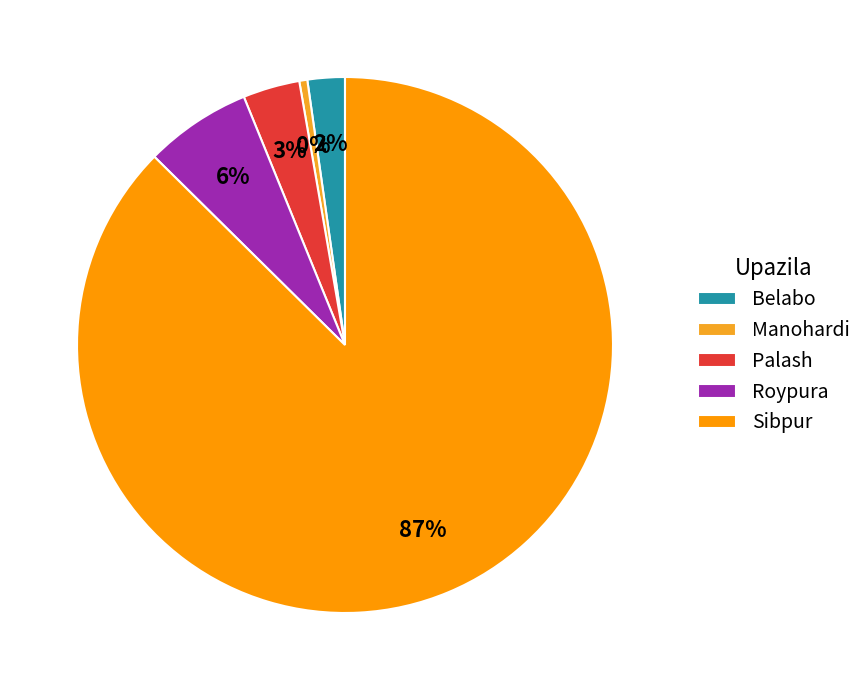

The Sibpur slice represents 94% of the pie. True or false?

False